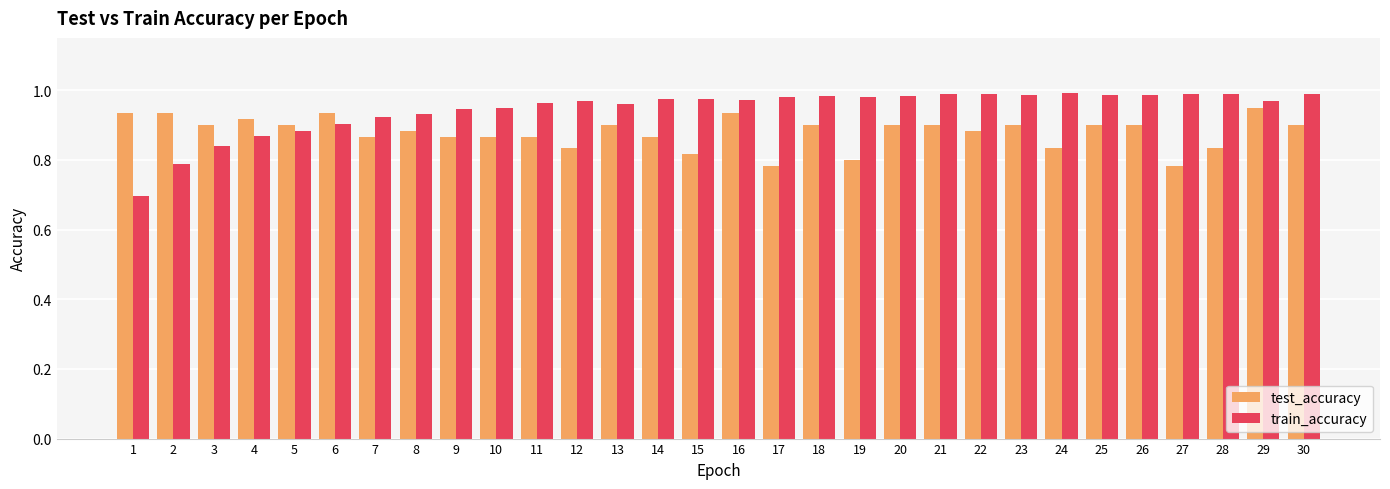

Is it true that test_accuracy equals 0.9 at 26?

True